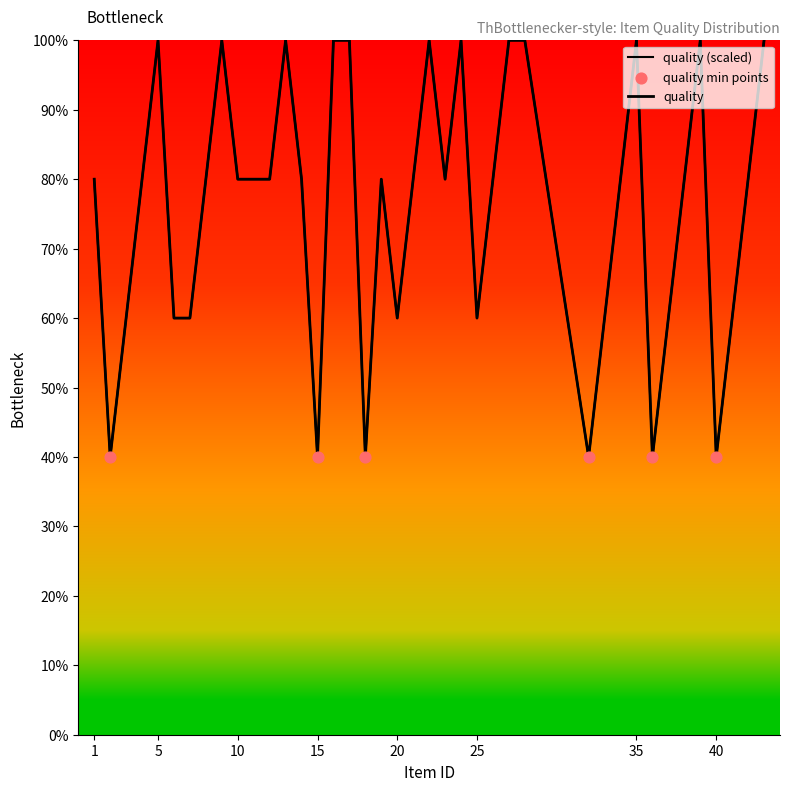

What is the change in value from 32 to 33?

+20